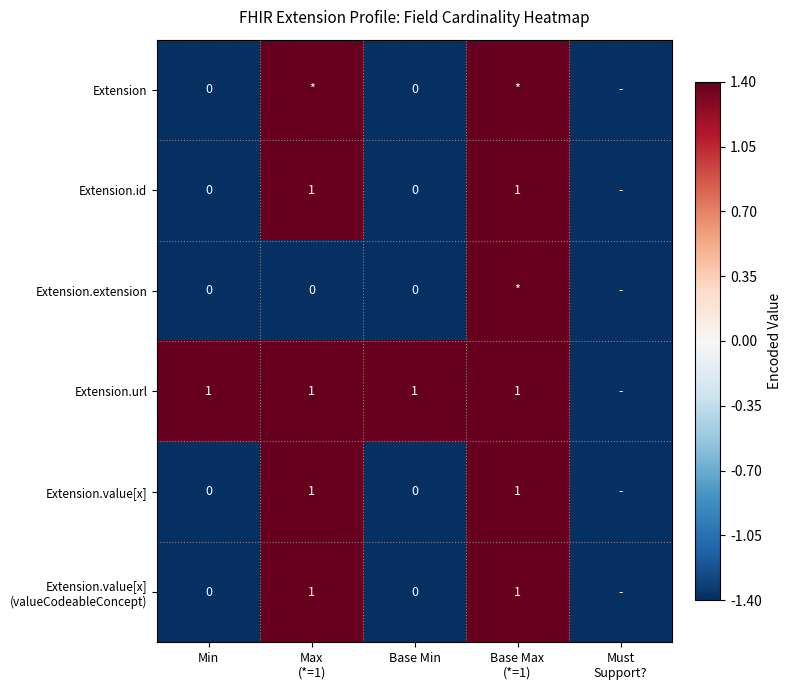

True or false: Extension.url has a value of 1.0 at Min.

True